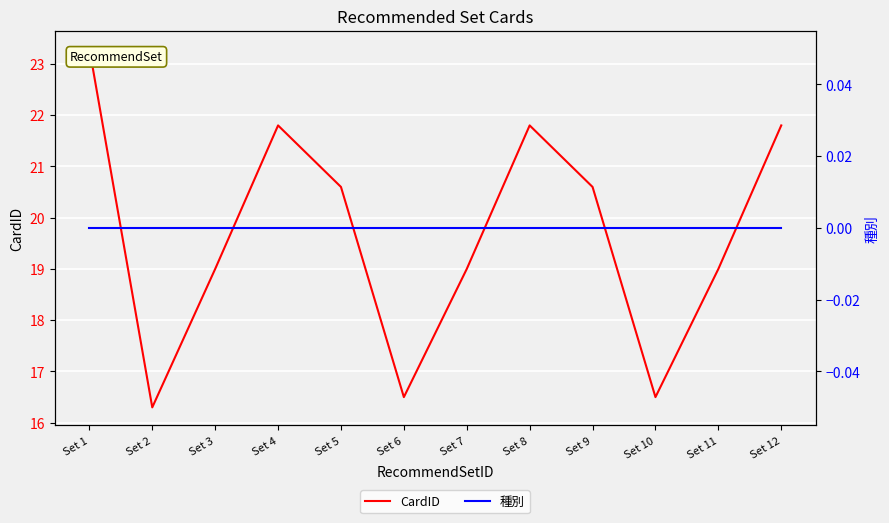

At how many categories does at least one series exceed 7?

12